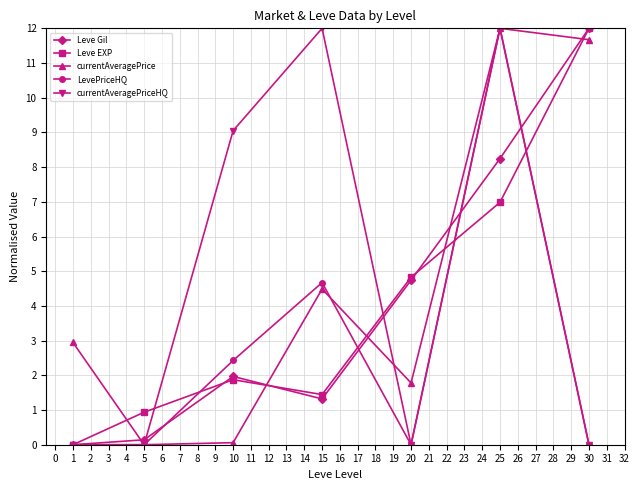

Where is the first local maximum for Leve Gil?

10